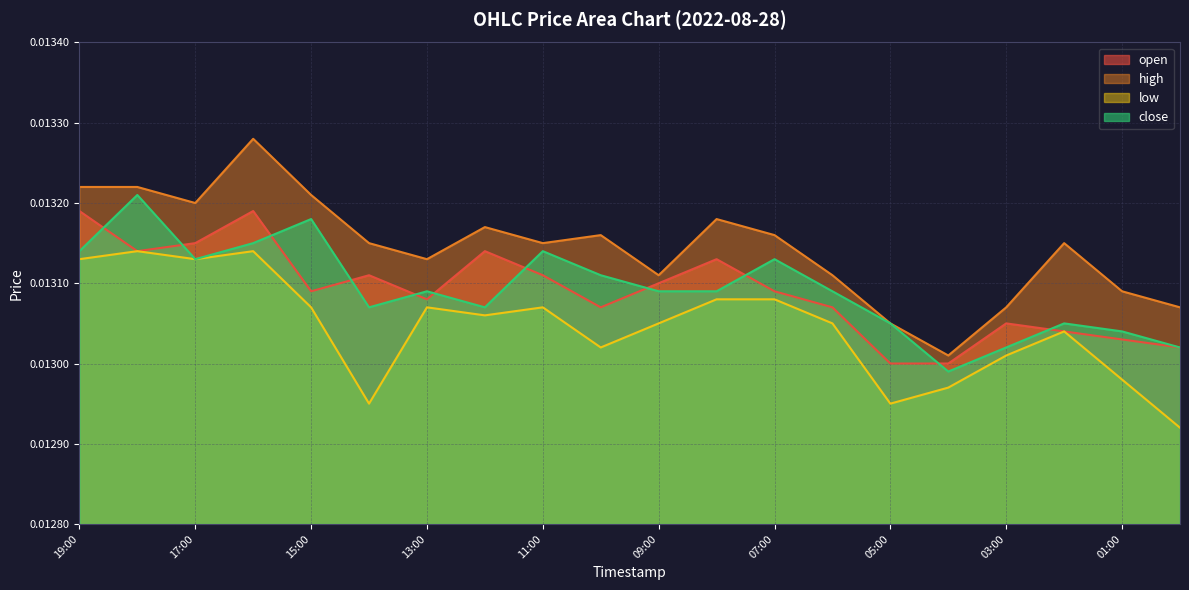

Count the close values in the range 0 to 1.

20